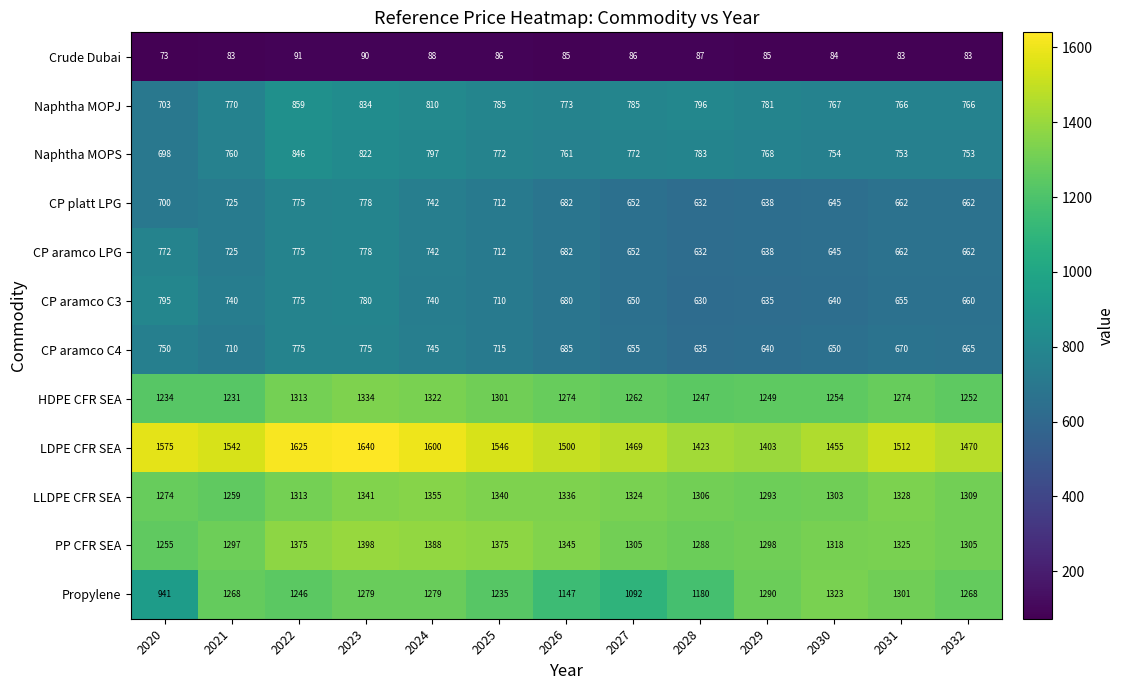

Is it true that CP aramco LPG equals 1053 at 2025?

False